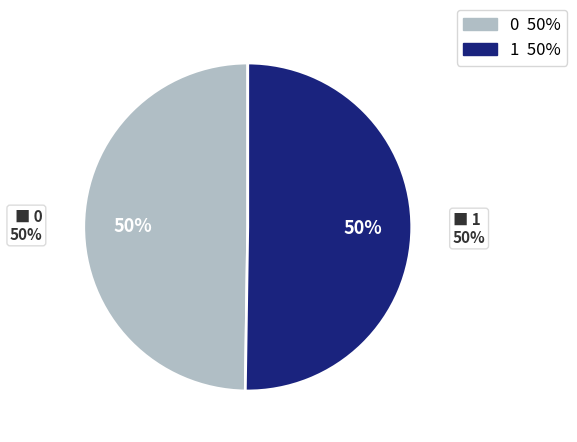

How many segments does this pie chart have?

2